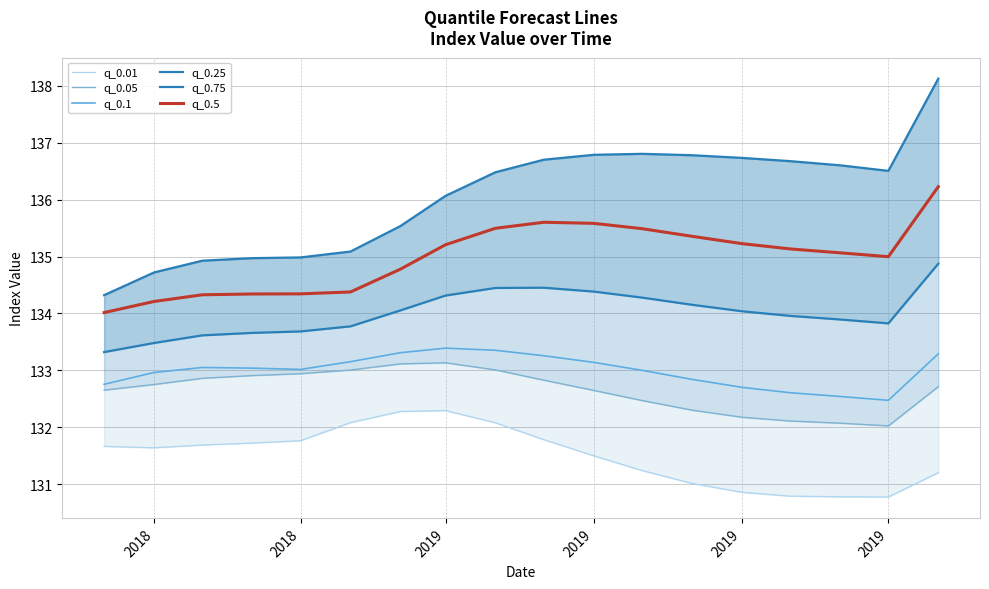

What is the spread (max minus min) of values at 2018?

2.7